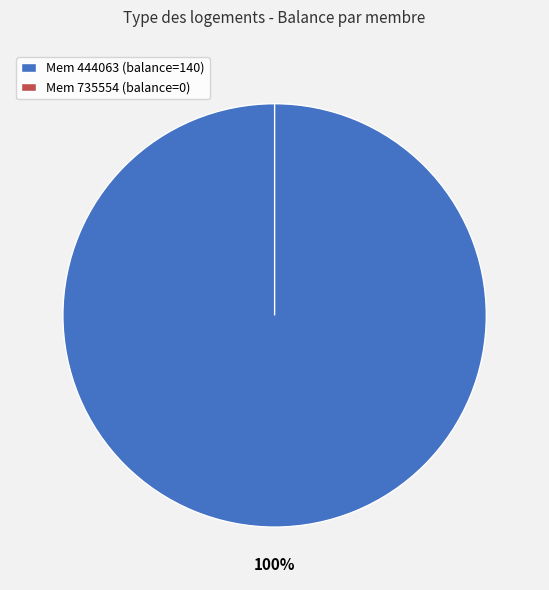

Which slice is the largest?

444063